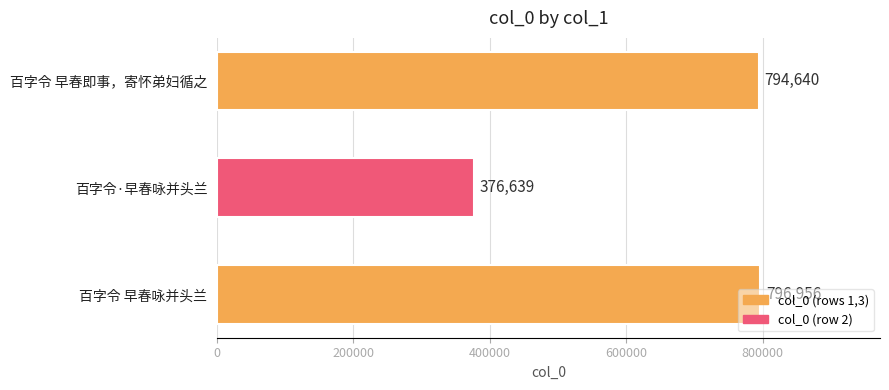

What is the change in value from 百字令·早春咏并头兰 to 百字令 早春咏并头兰?

+420317